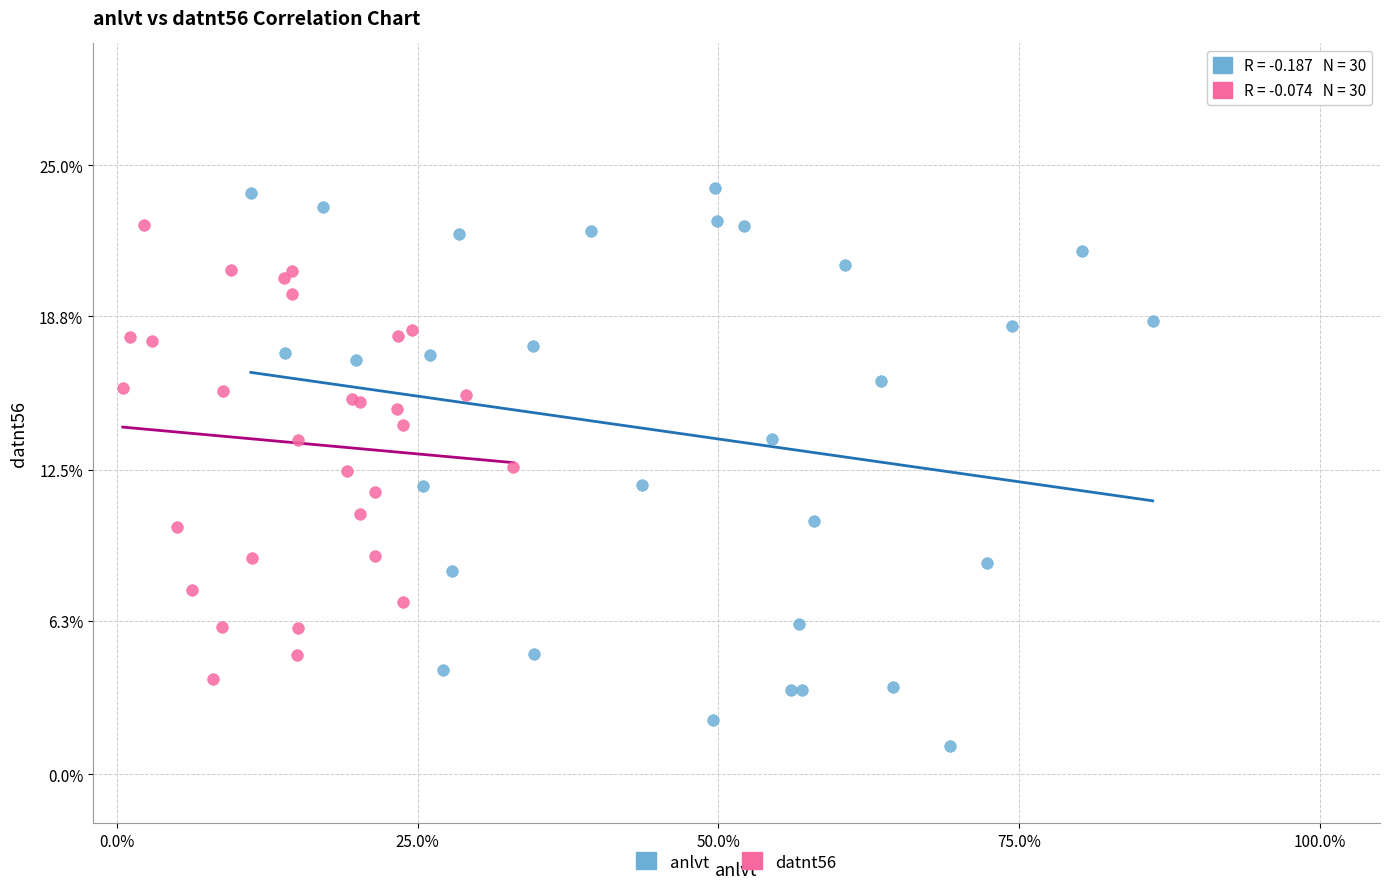

Which series contains the lowest Y value?

anlvt